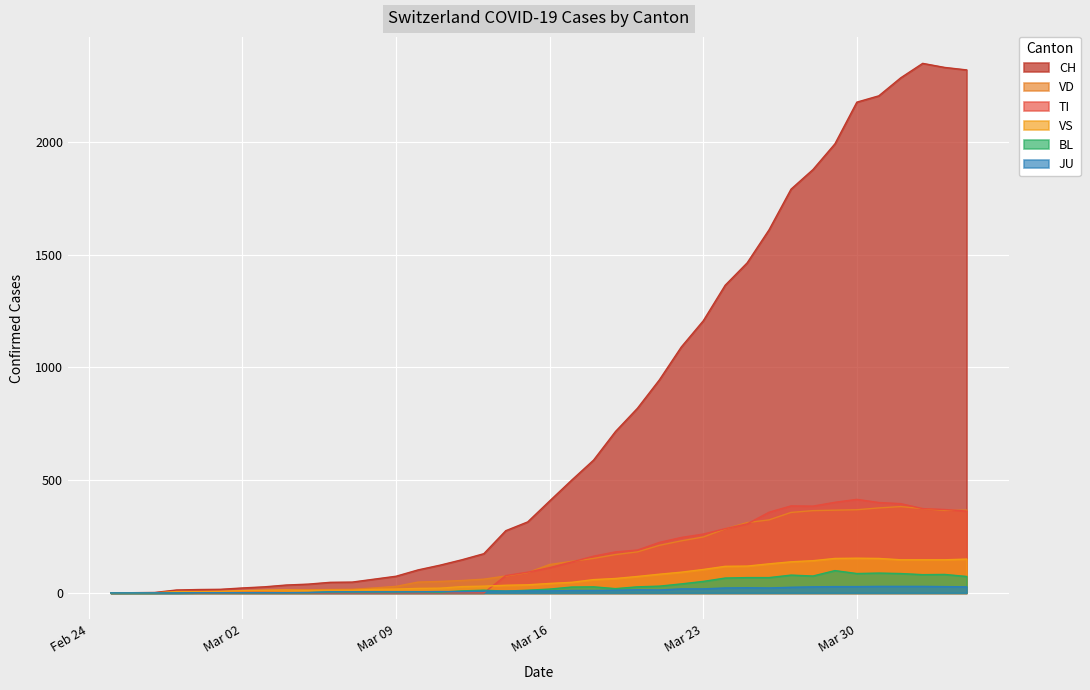

In VD, how many points are higher than both neighbors (excluding endpoints)?

1